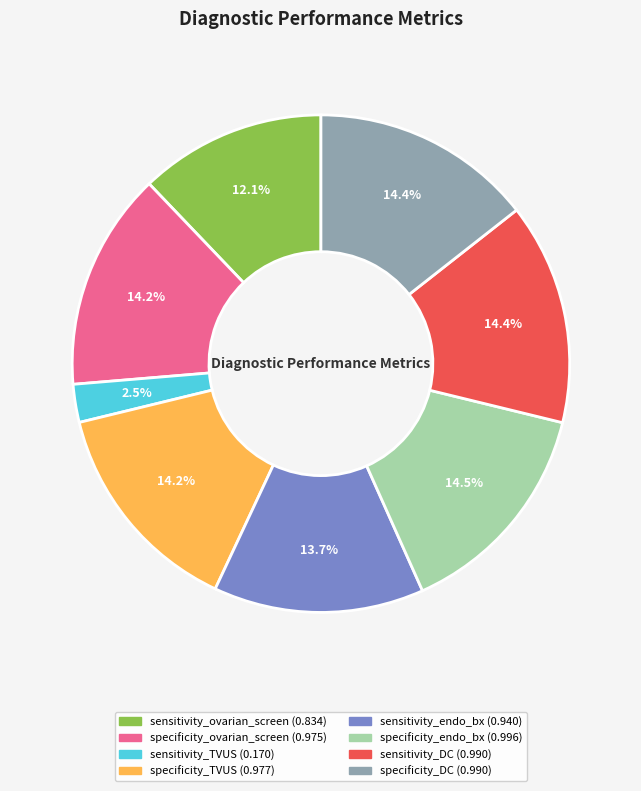

Combined, what portion of the pie is specificity_endo_bx and sensitivity_ovarian_screen?

26.6%